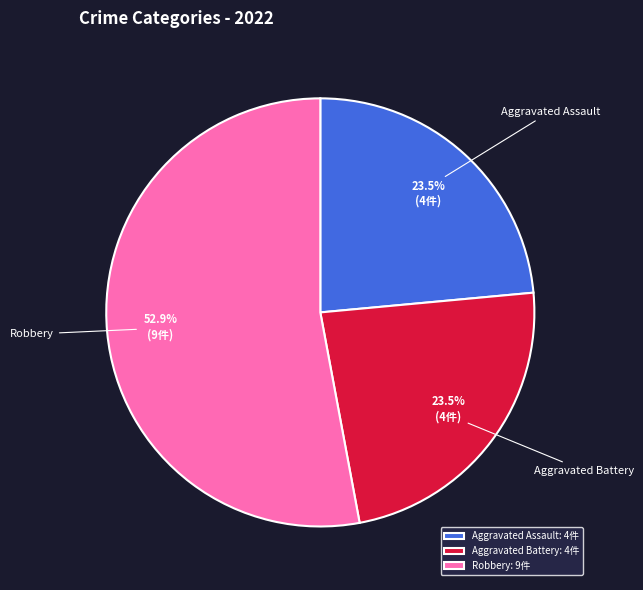

Is there any slice that represents more than half of the pie?

Yes